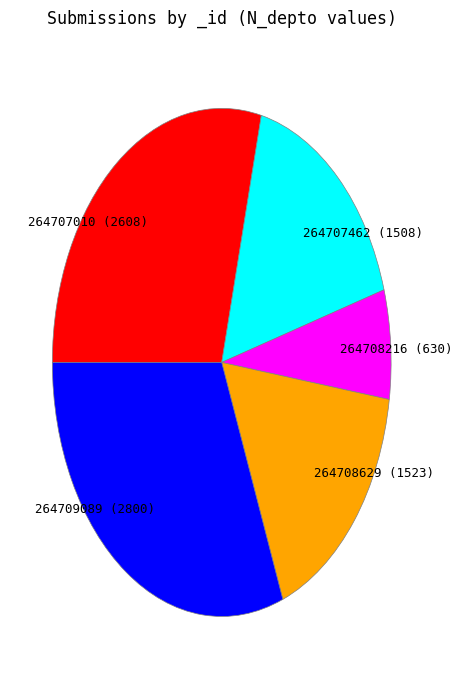

Is there any slice that represents more than half of the pie?

No